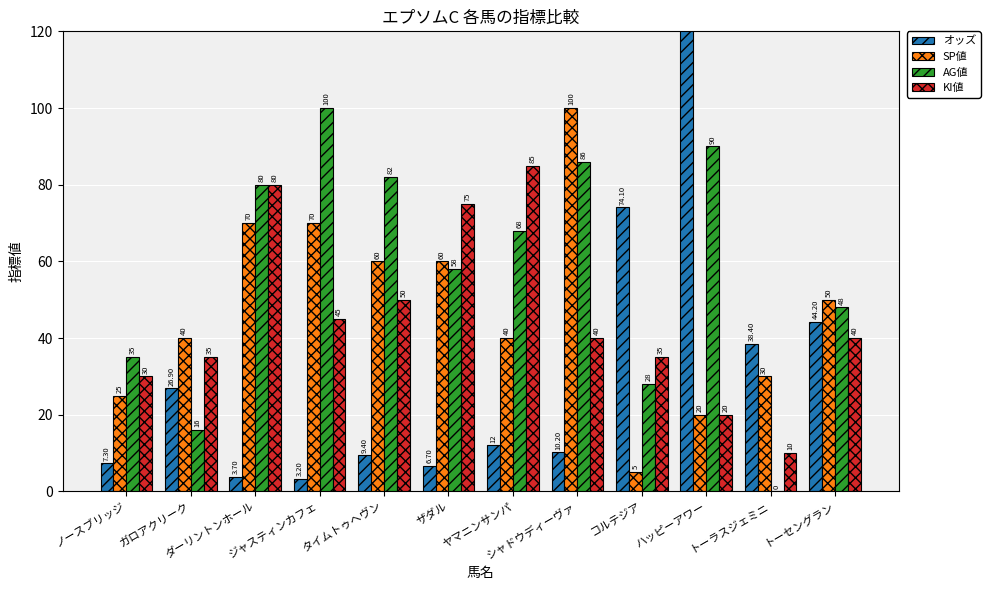

Which has a higher value, ジャスティンカフェ or コルテジア?

コルテジア